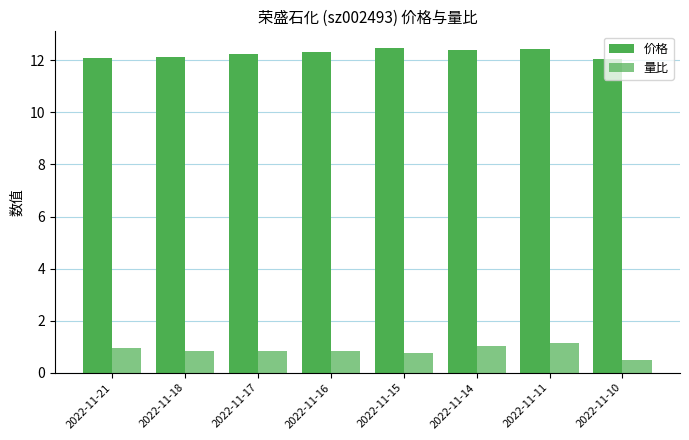

What is the total value across all series at 2022-11-16?

13.1